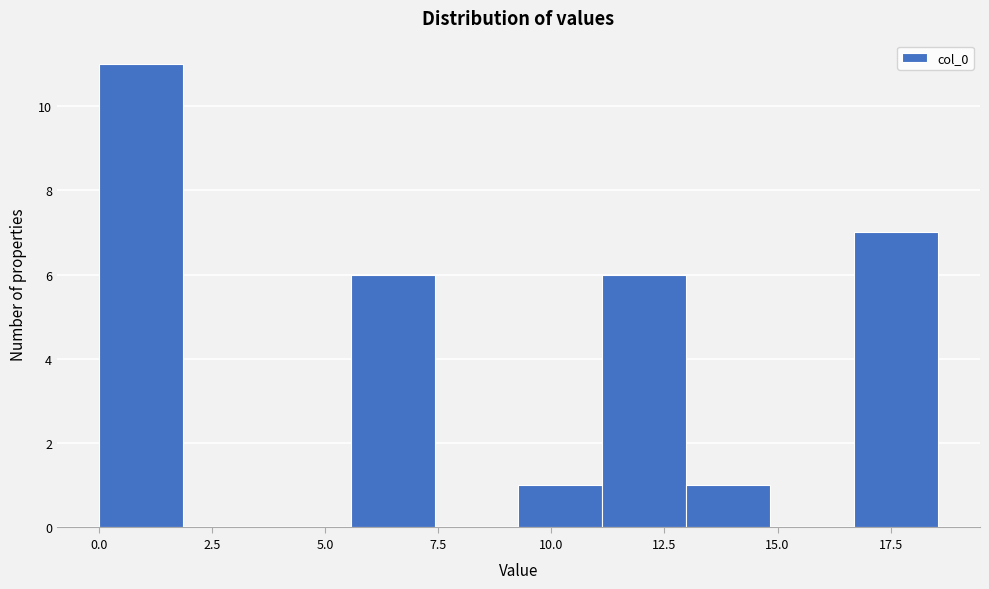

Around what value on the x-axis is the tallest bar? Give the approximate position of its centre, as read against the axis.

1.0